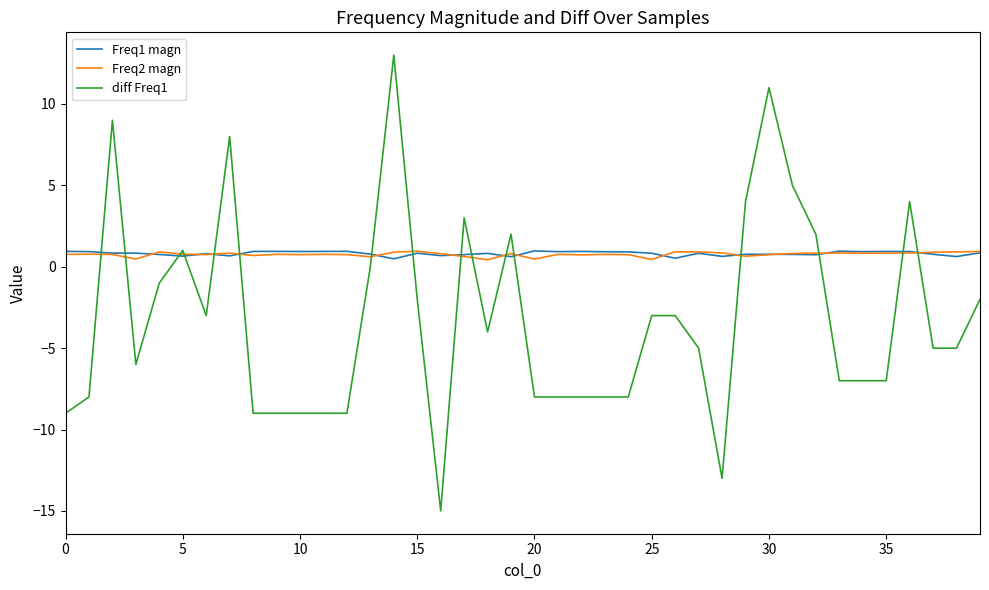

Is this an area chart (filled region under the line)?

No